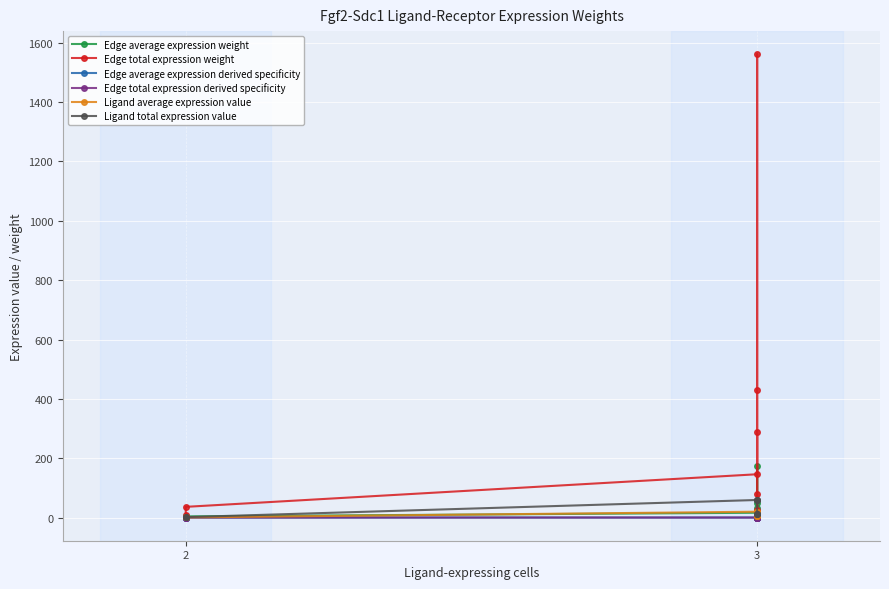

List the series in order of their peak value, lowest first.

Edge average expression derived specificity, Edge total expression derived specificity, Ligand average expression value, Ligand total expression value, Edge average expression weight, Edge total expression weight